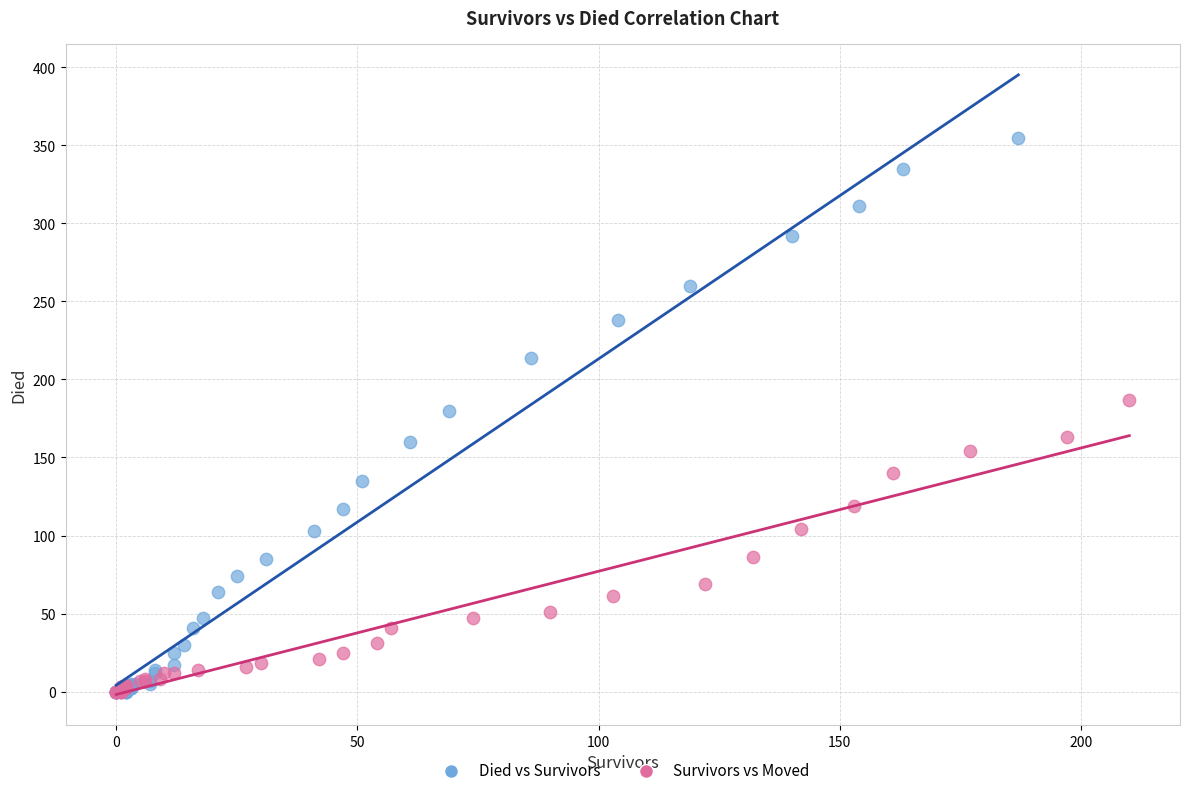

What are all the series names shown in the legend?

Died vs Survivors, Survivors vs Moved